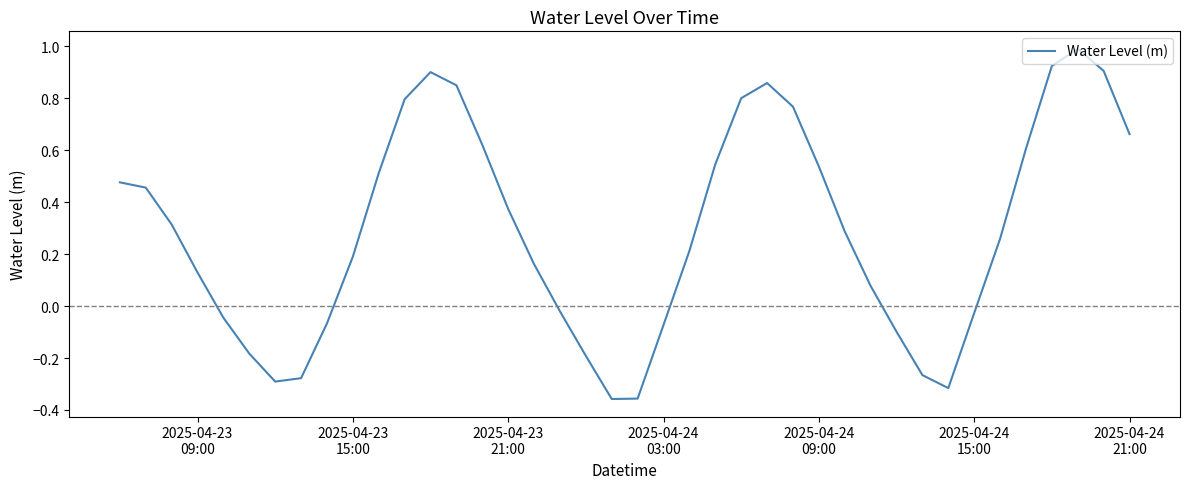

What is the maximum value shown in the chart?

1.0